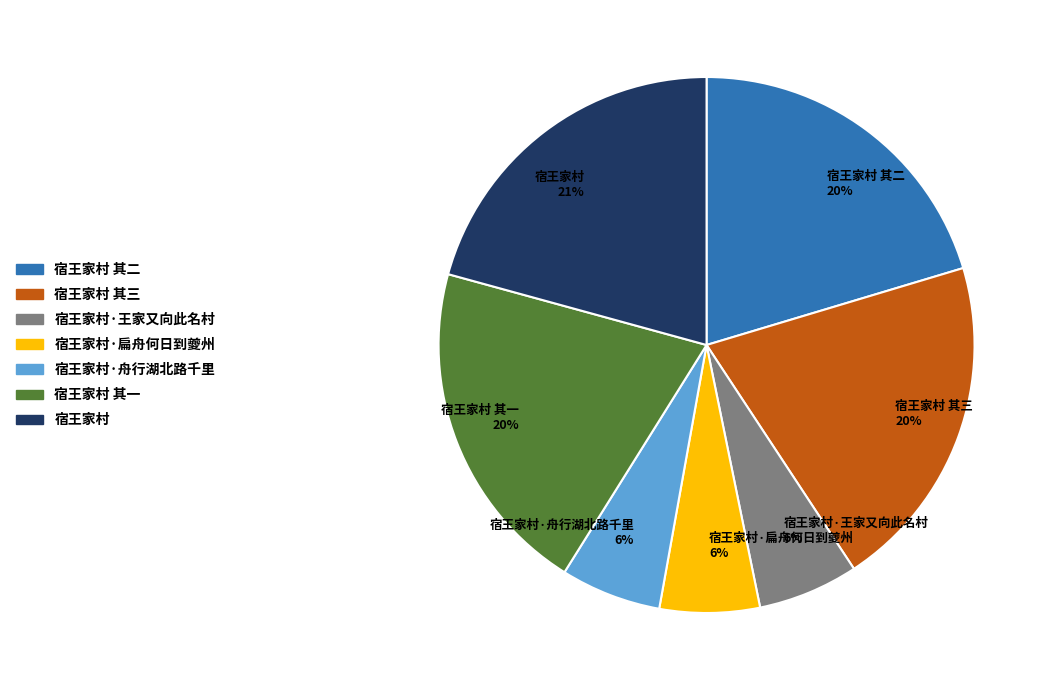

Combined, do 宿王家村·舟行湖北路千里 6% and 宿王家村 其三 20% account for over 50%?

No